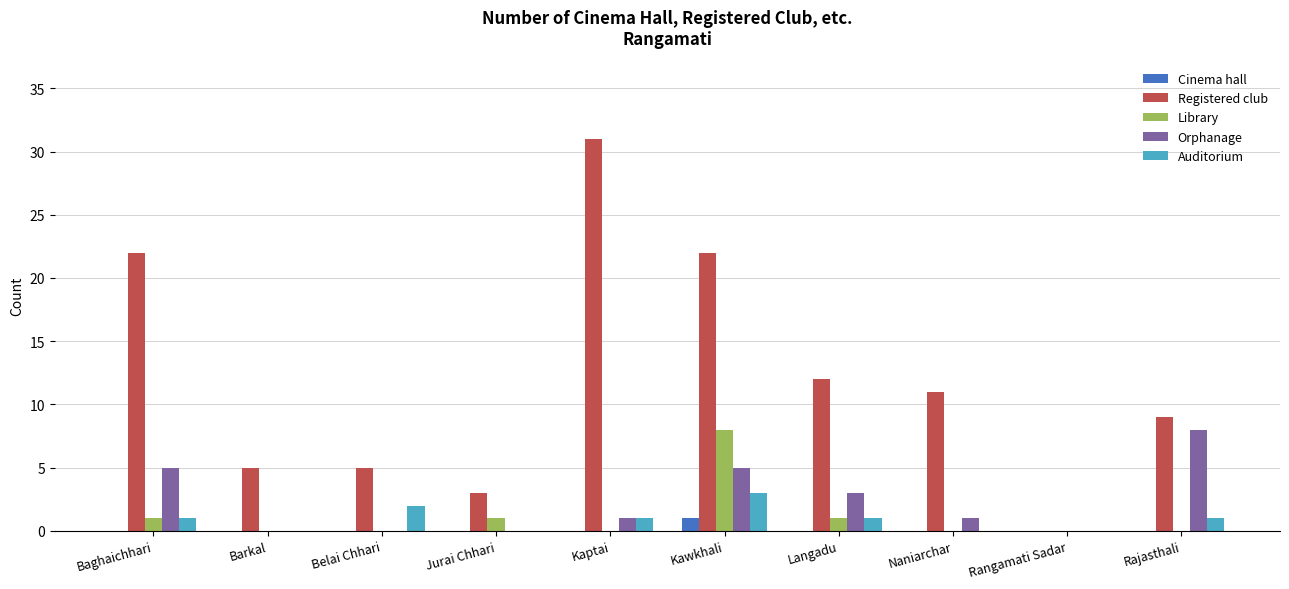

What is the maximum value shown in the chart?

31